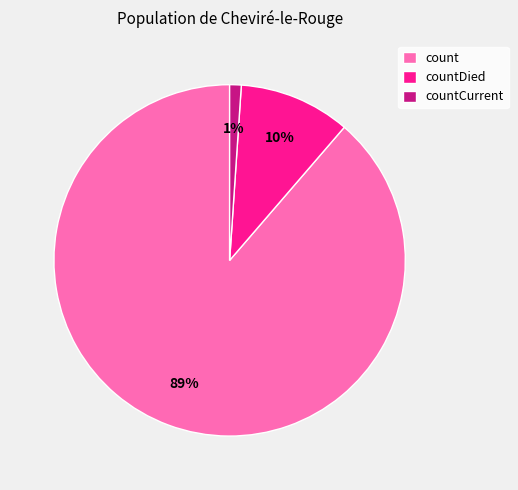

Which category has the biggest portion of the pie?

count